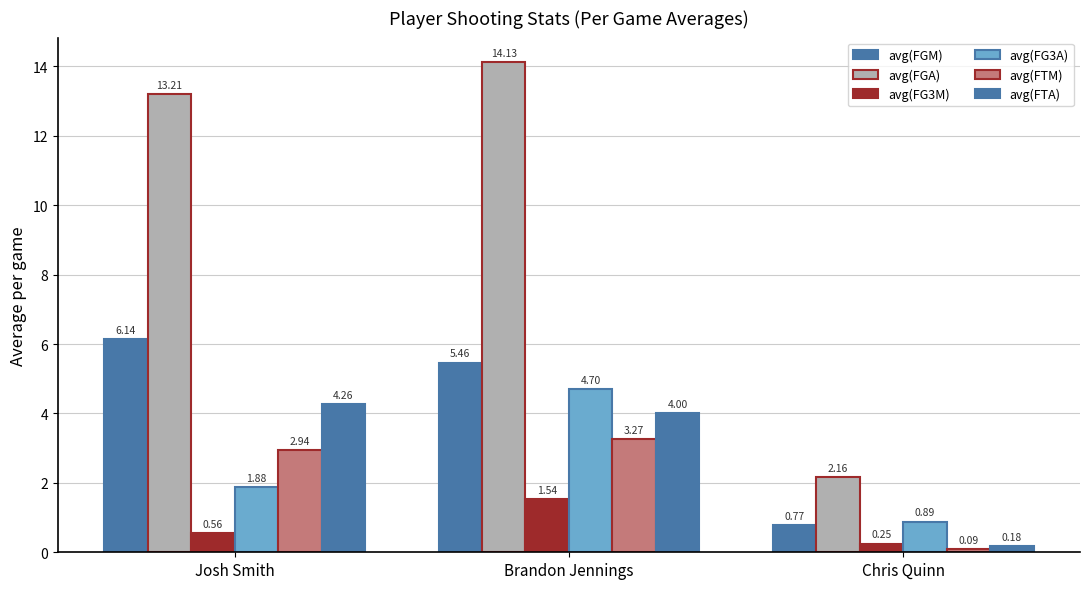

How many bars are there in each group?

6